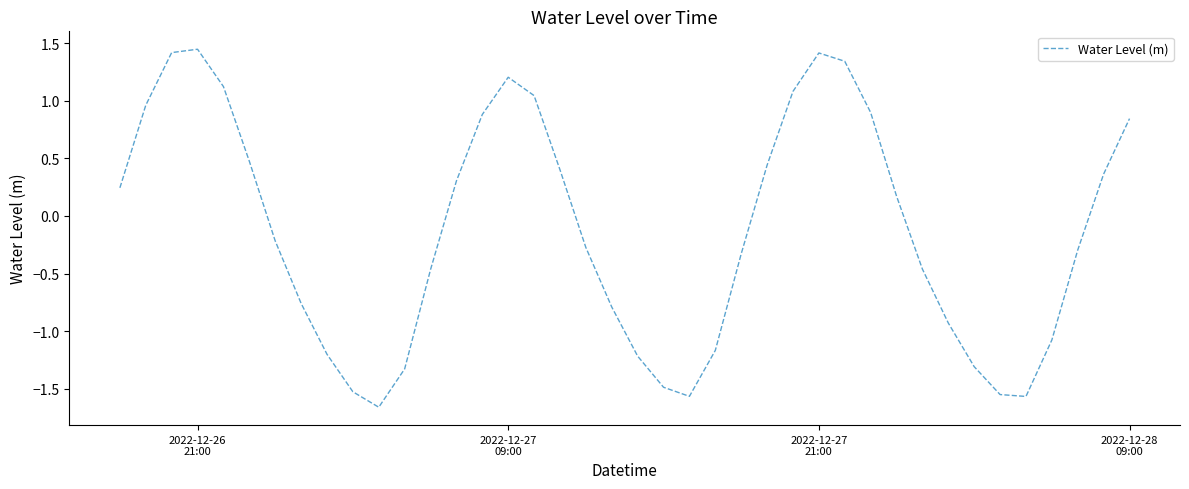

How many interior local peaks (higher than both neighbors) does the data have?

3